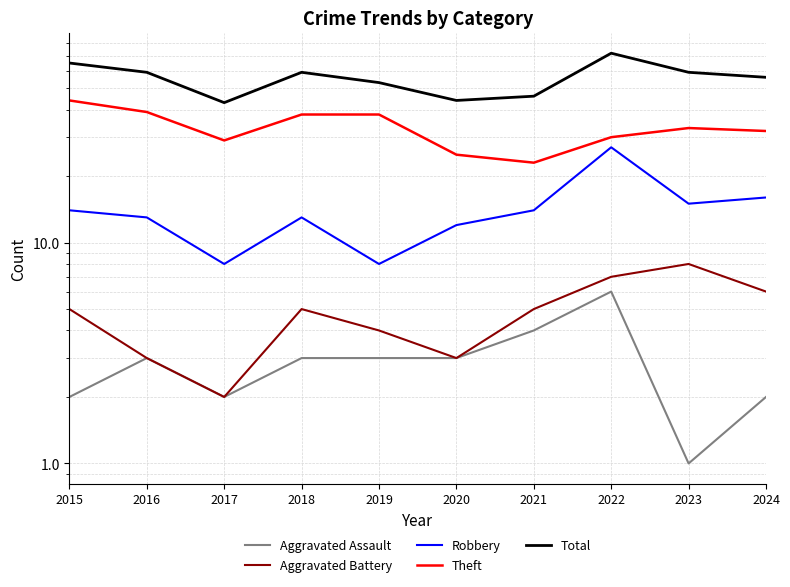

Is the value of Aggravated Battery at 2018 greater than the value of Theft at 2016?

No